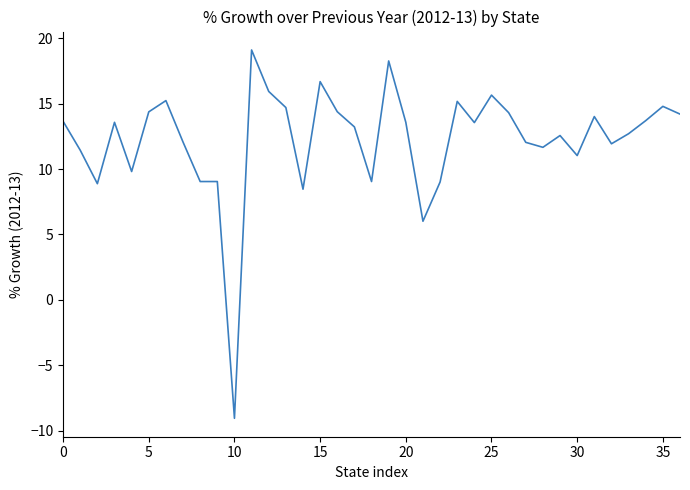

What is the greatest value displayed?

19.1